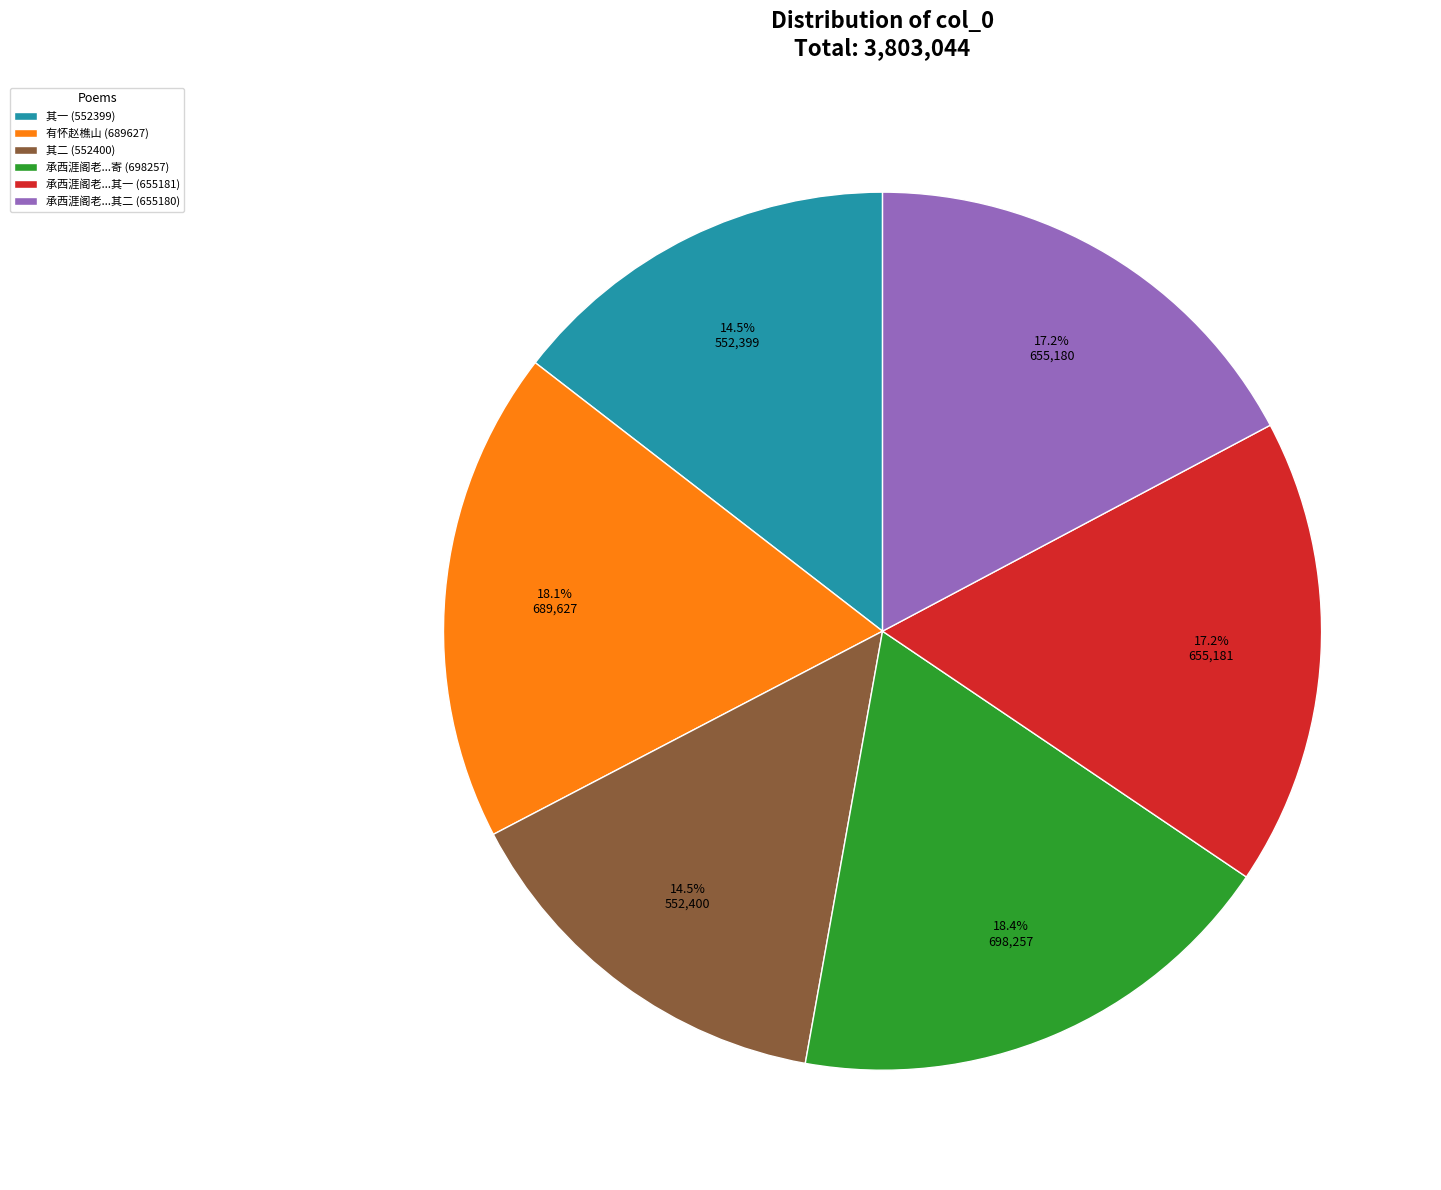

What is the ratio of the value at 有怀赵樵山 (689627) to the value at 承西涯阁老...其一 (655181)?

1.1